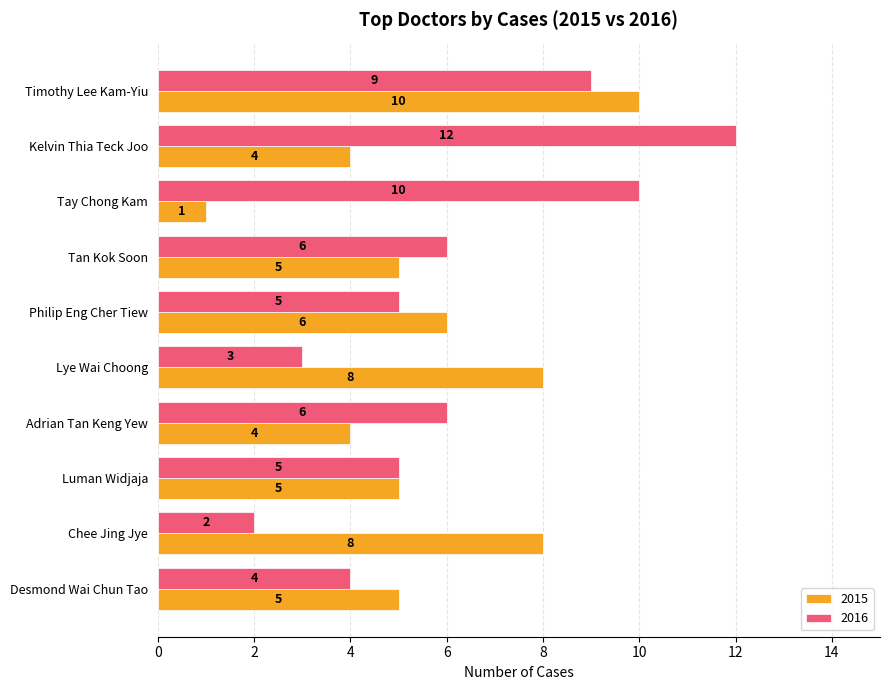

Rank the series by their average value, from highest to lowest.

2016, 2015